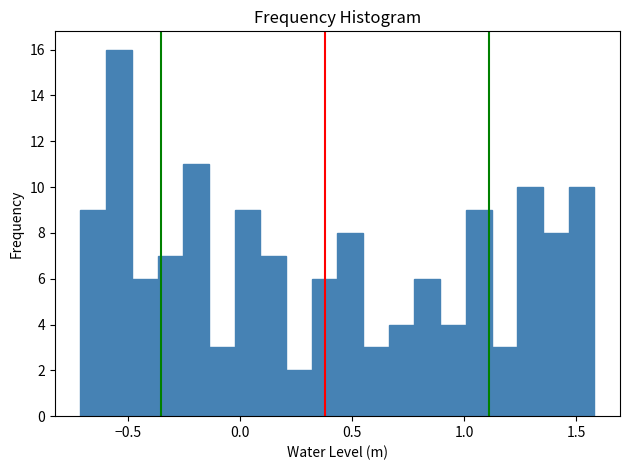

Read against the x-axis, roughly where is the centre of the tallest bar?

-0.55